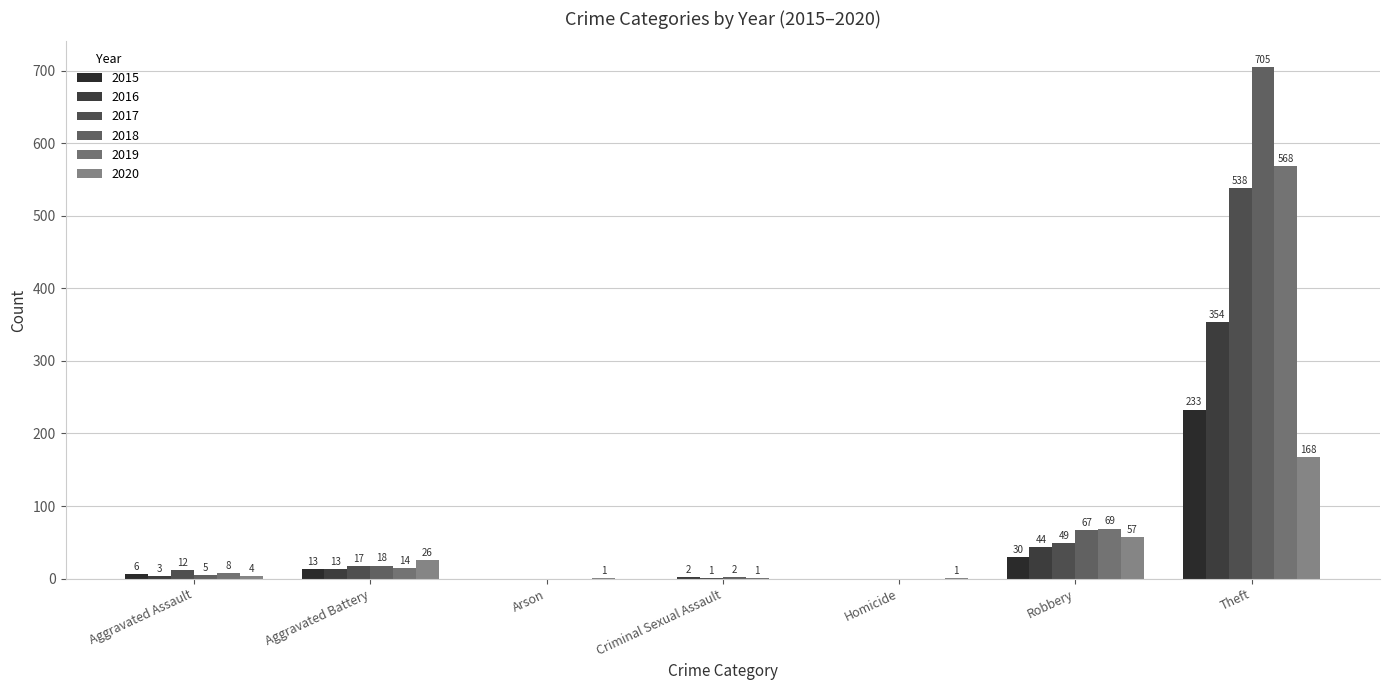

What position from the right is Robbery?

2